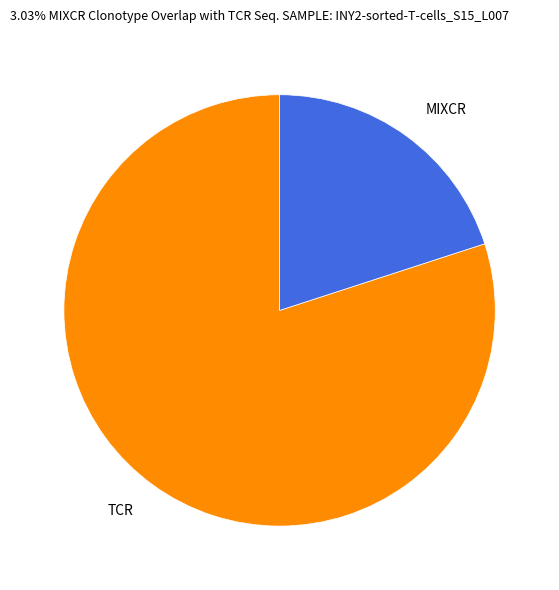

Which has a higher value, MIXCR or TCR?

TCR